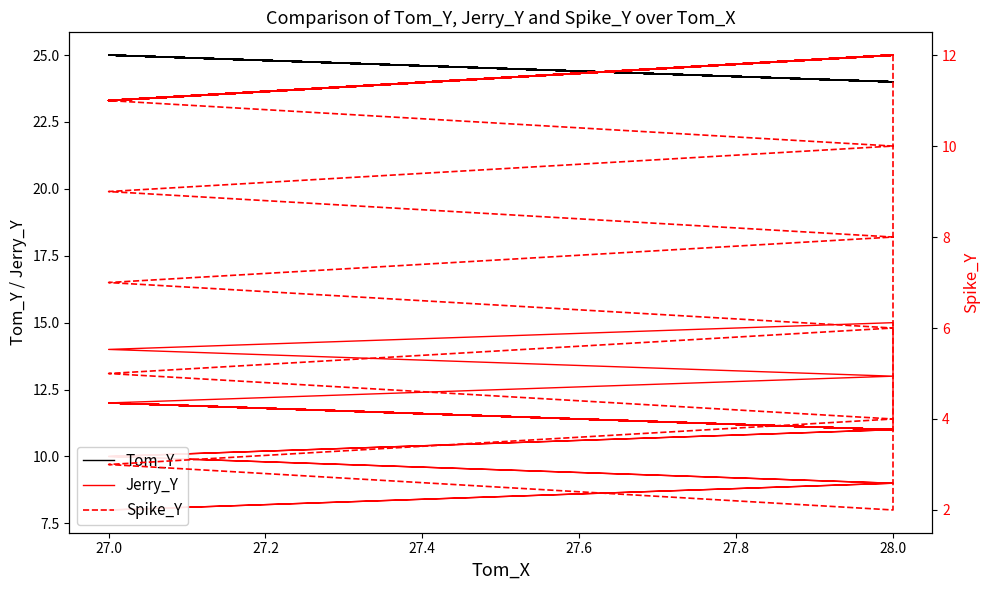

Does the chart have visible grid lines?

No